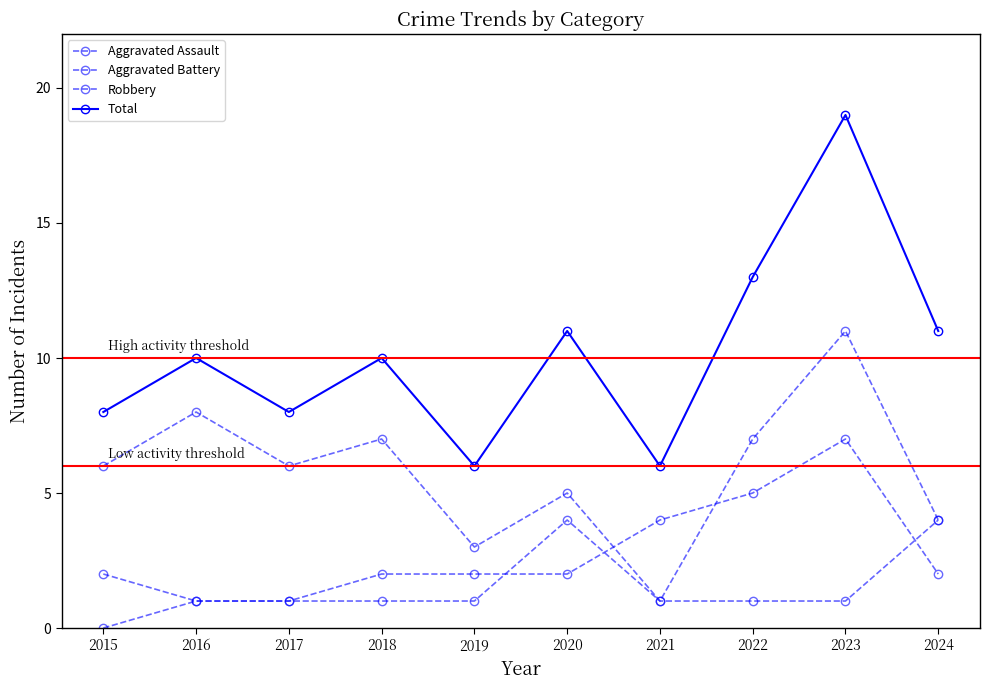

Reading right to left, extract all data points from this chart.

Aggravated Assault: 2024=4	2023=1	2022=1	2021=1	2020=4	2019=1	2018=1	2017=1	2016=1	2015=0
Aggravated Battery: 2024=2	2023=7	2022=5	2021=4	2020=2	2019=2	2018=2	2017=1	2016=1	2015=2
Robbery: 2024=4	2023=11	2022=7	2021=1	2020=5	2019=3	2018=7	2017=6	2016=8	2015=6
Total: 2024=11	2023=19	2022=13	2021=6	2020=11	2019=6	2018=10	2017=8	2016=10	2015=8